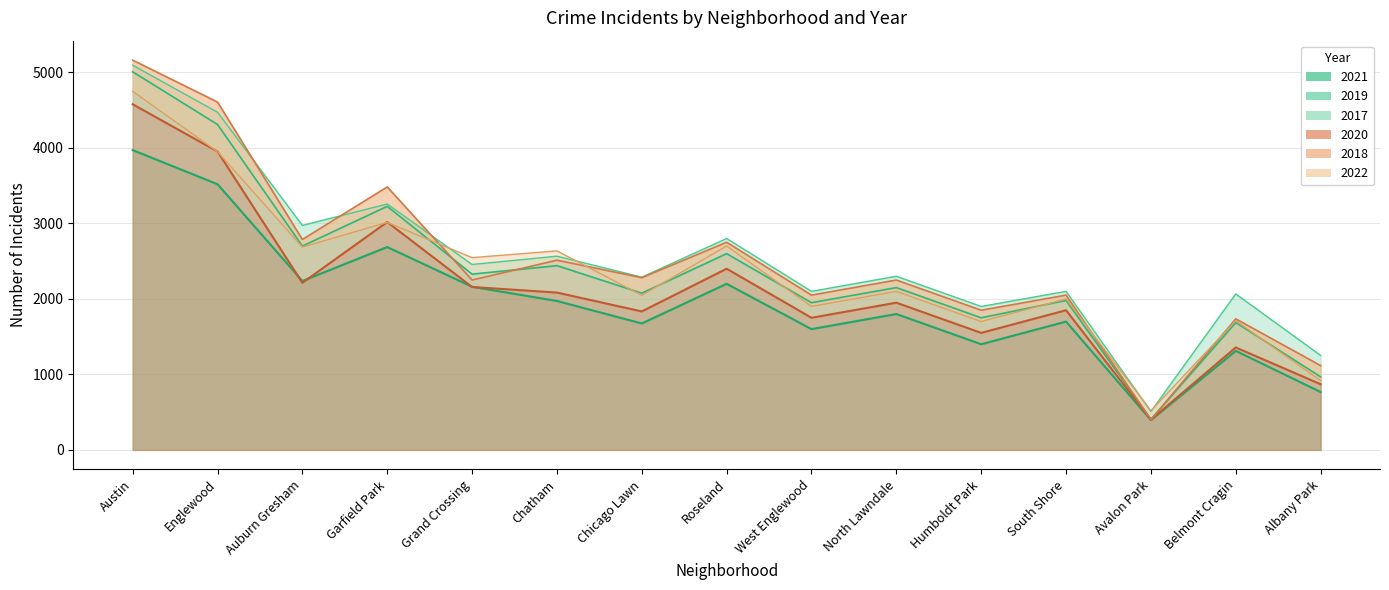

What is the difference between the 2020 values at Roseland and Chicago Lawn?

566